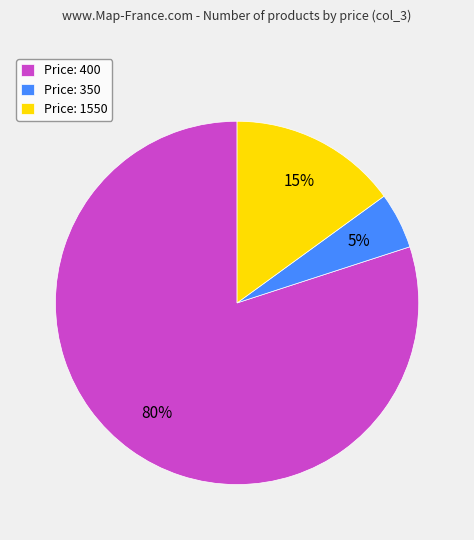

Does any single category account for the majority?

Yes